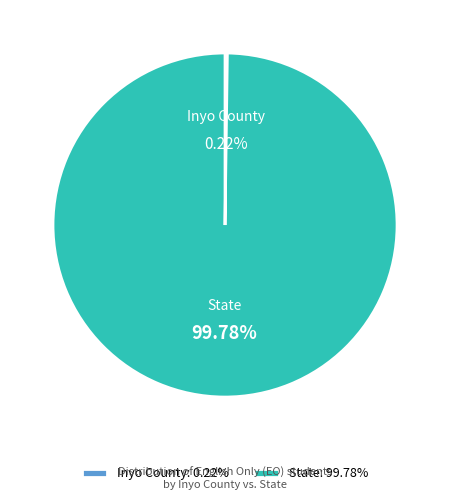

Is it true that State is 100% of the pie?

True